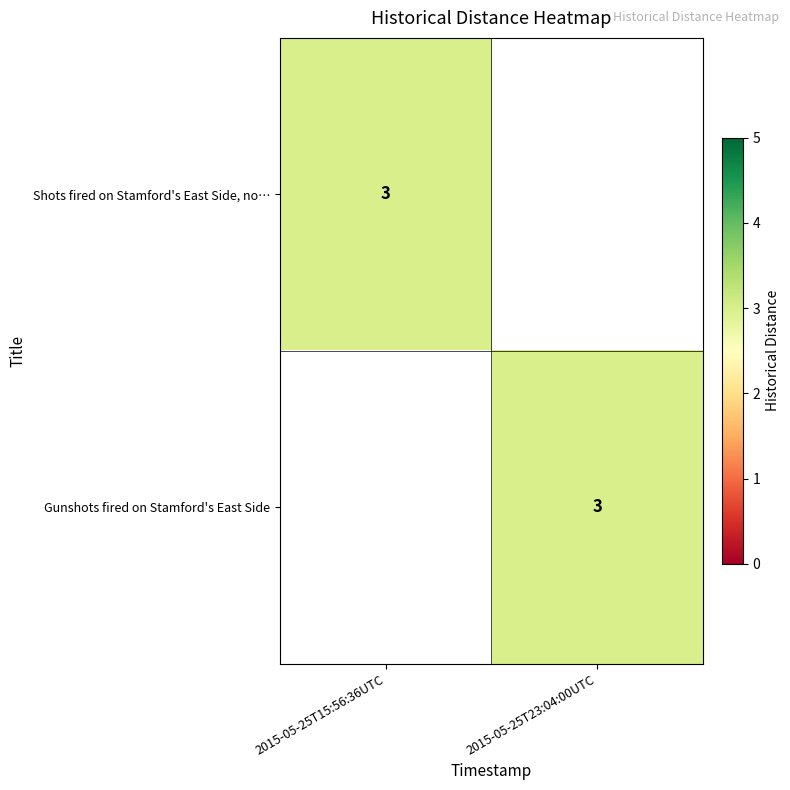

True or false: Shots fired on Stamford's East Side, no… has a value of 4 at 2015-05-25T15:56:36UTC.

False